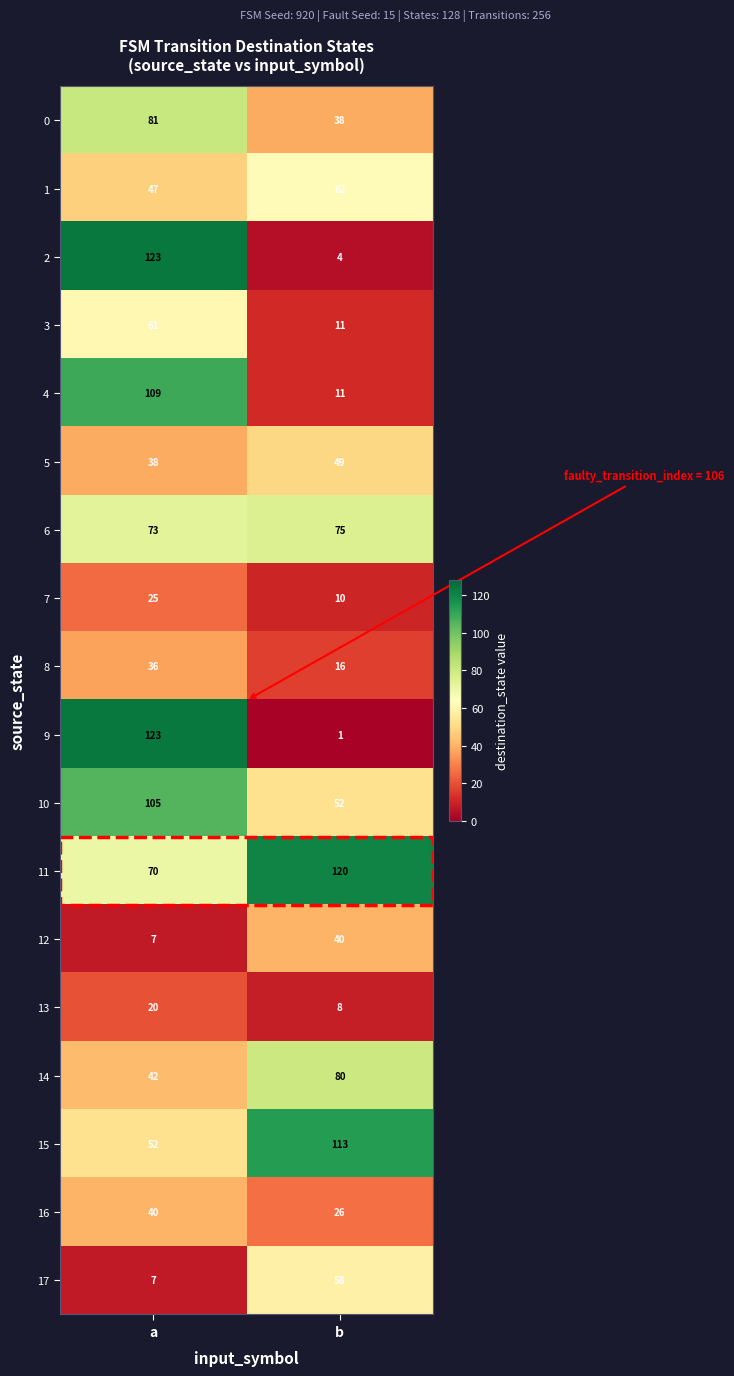

What is the highest value of the 10 series?

105